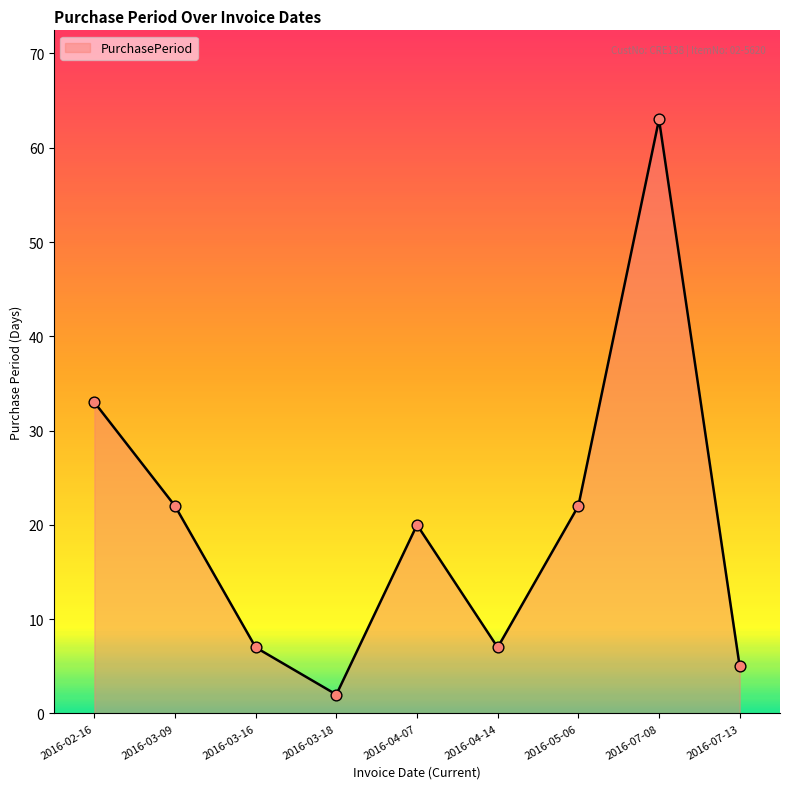

Which has a higher value, 2016-04-07 or 2016-05-06?

2016-05-06